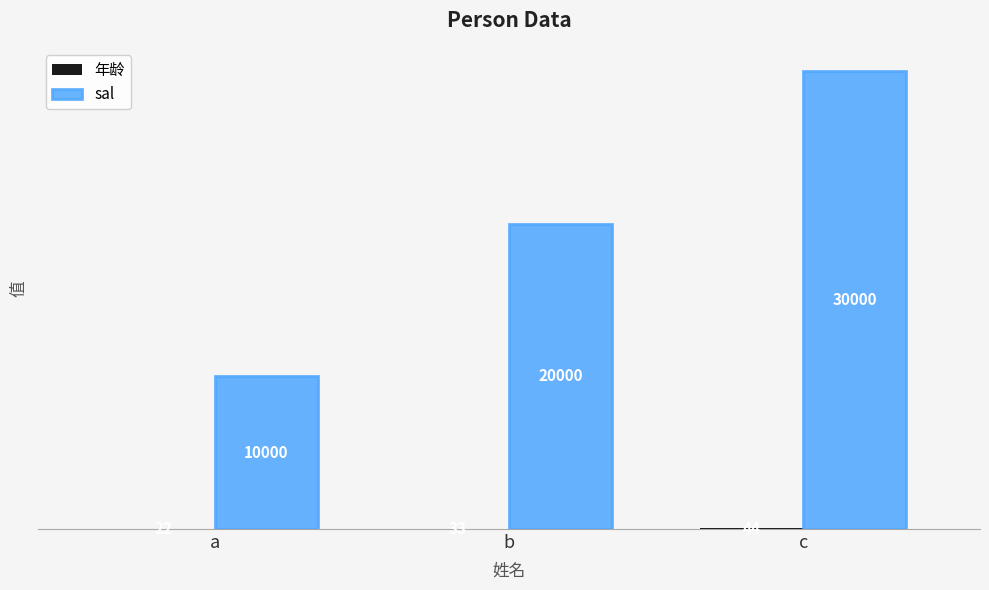

What is the sum of all sal values?

60000